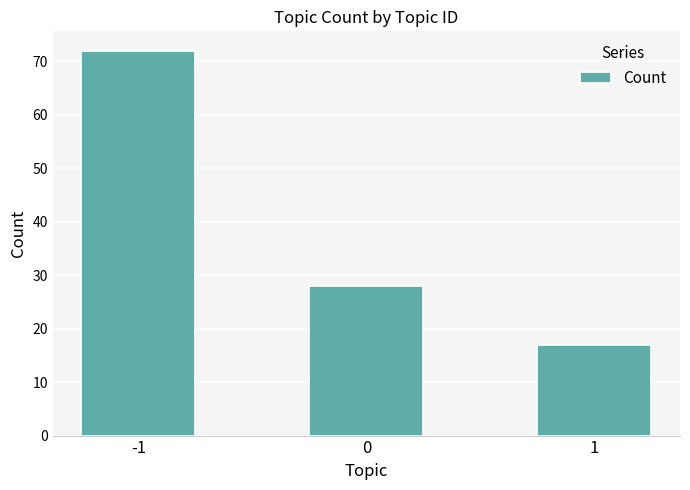

What is the value of the 2nd bar from the left?

28